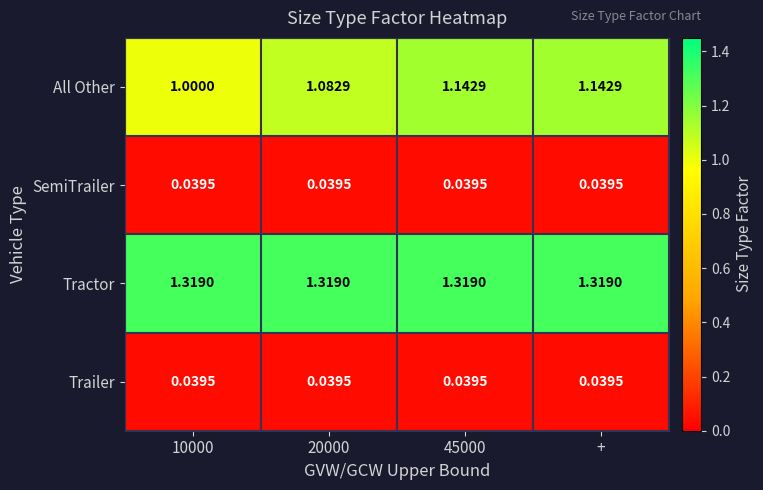

Is the value of Tractor at 45000 greater than the value of SemiTrailer at 10000?

Yes